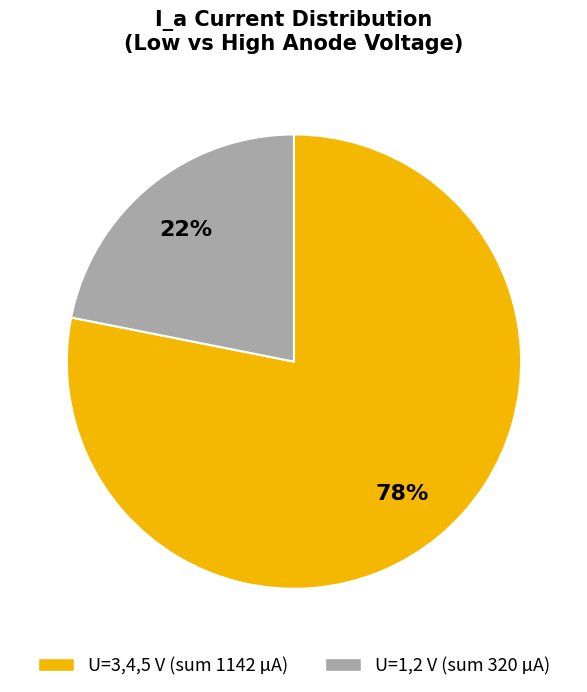

To the nearest percent, what is the average slice percentage?

50%